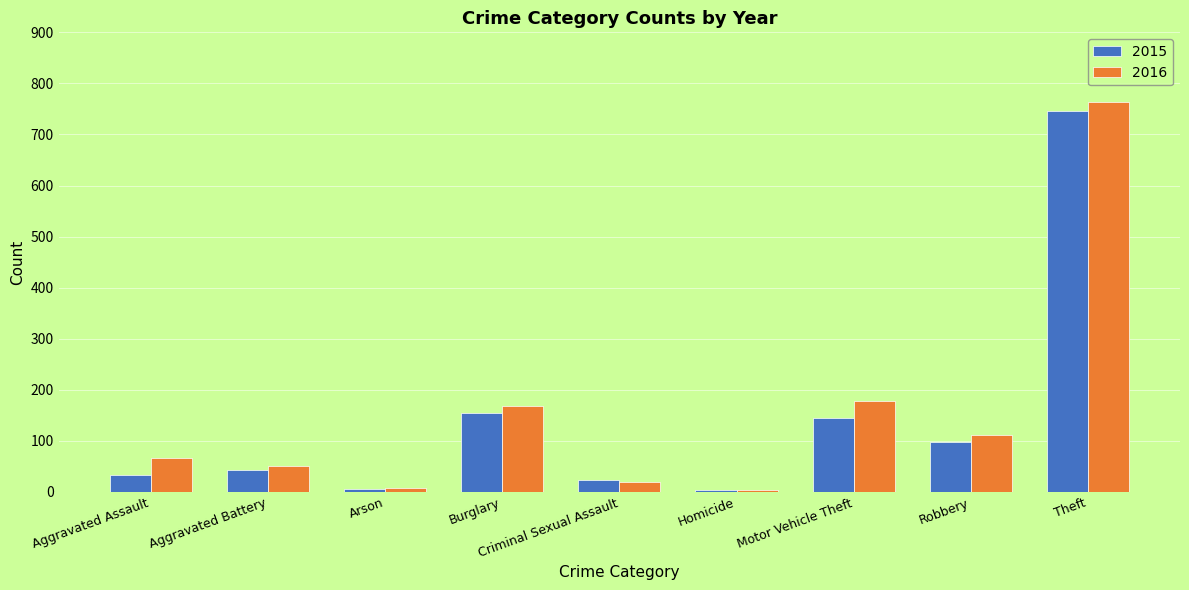

Which series has the largest range (max minus min)?

2016